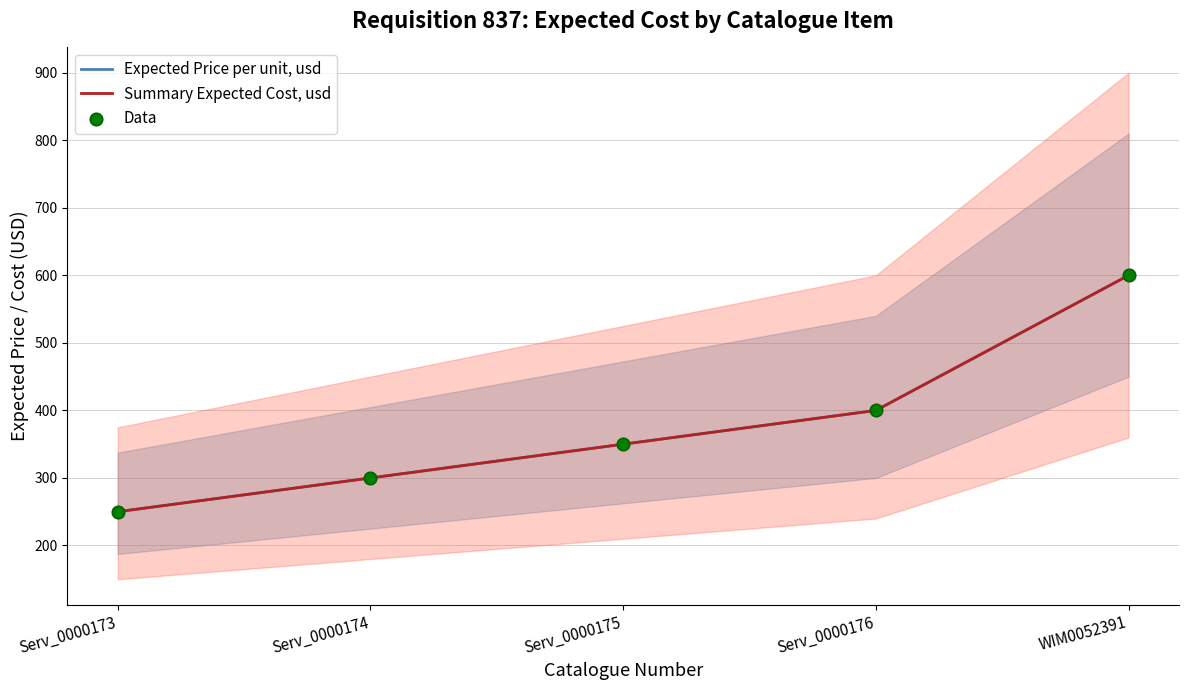

Which series contains the highest Y value?

Expected Price per unit, usd